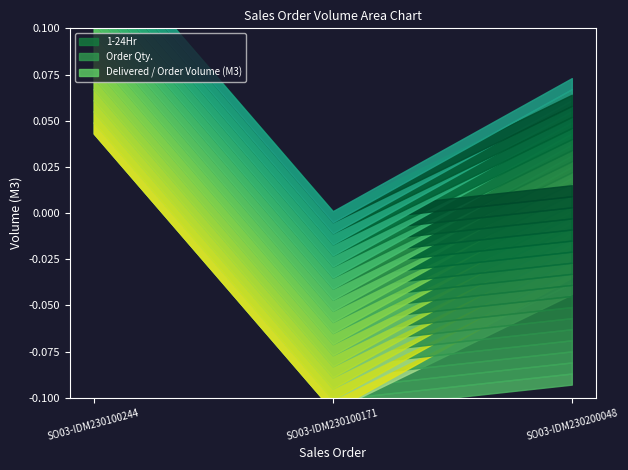

Between SO03-IDM230200048 and SO03-IDM230100171, which is larger?

SO03-IDM230200048